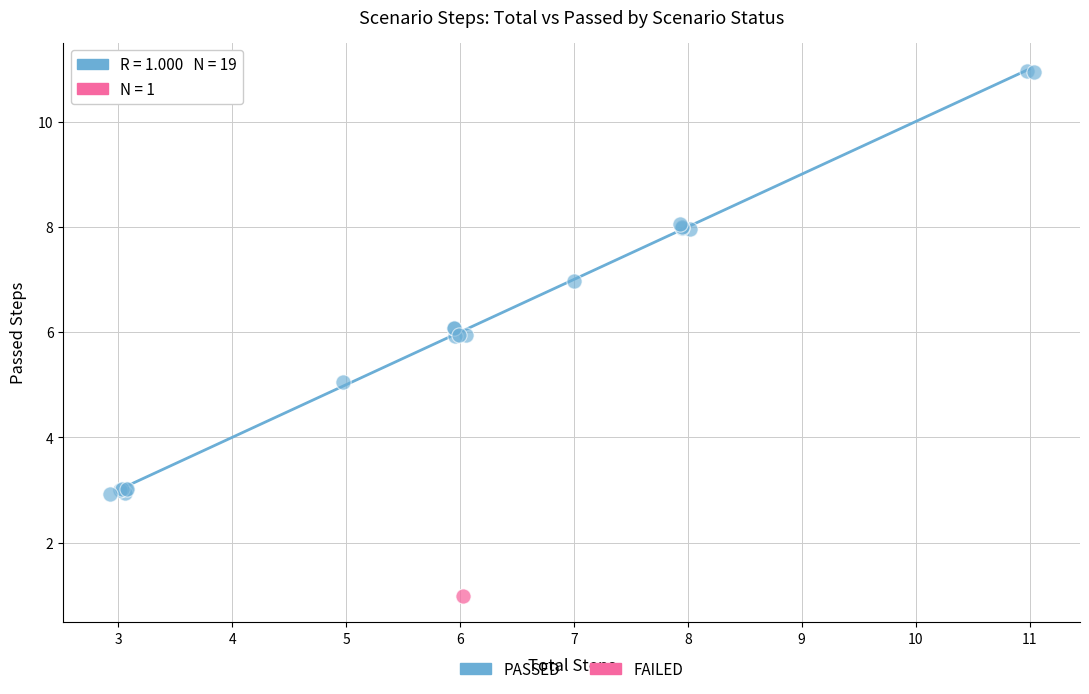

What are all the series names shown in the legend?

PASSED, FAILED